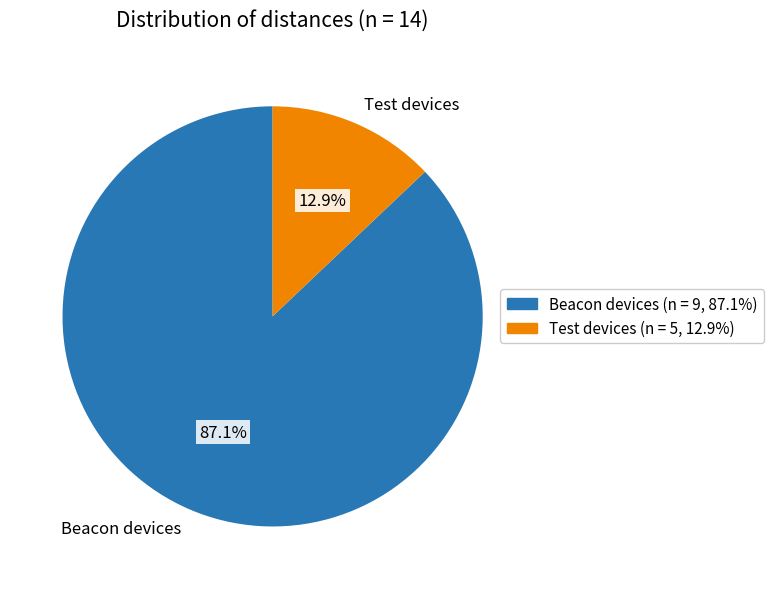

Which slice is the largest?

Beacon devices